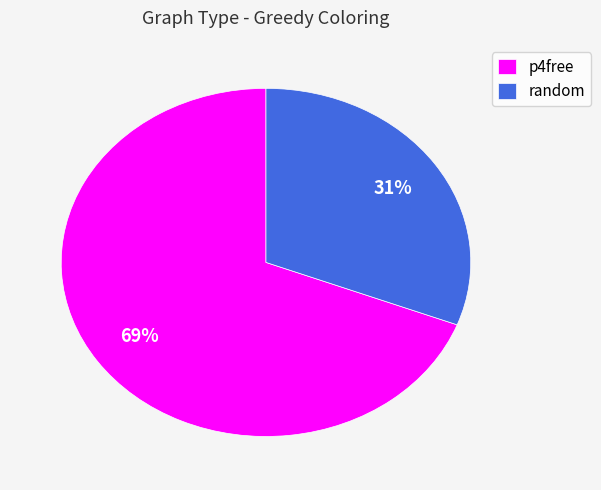

Rank the categories by value from lowest to highest.

random, p4free